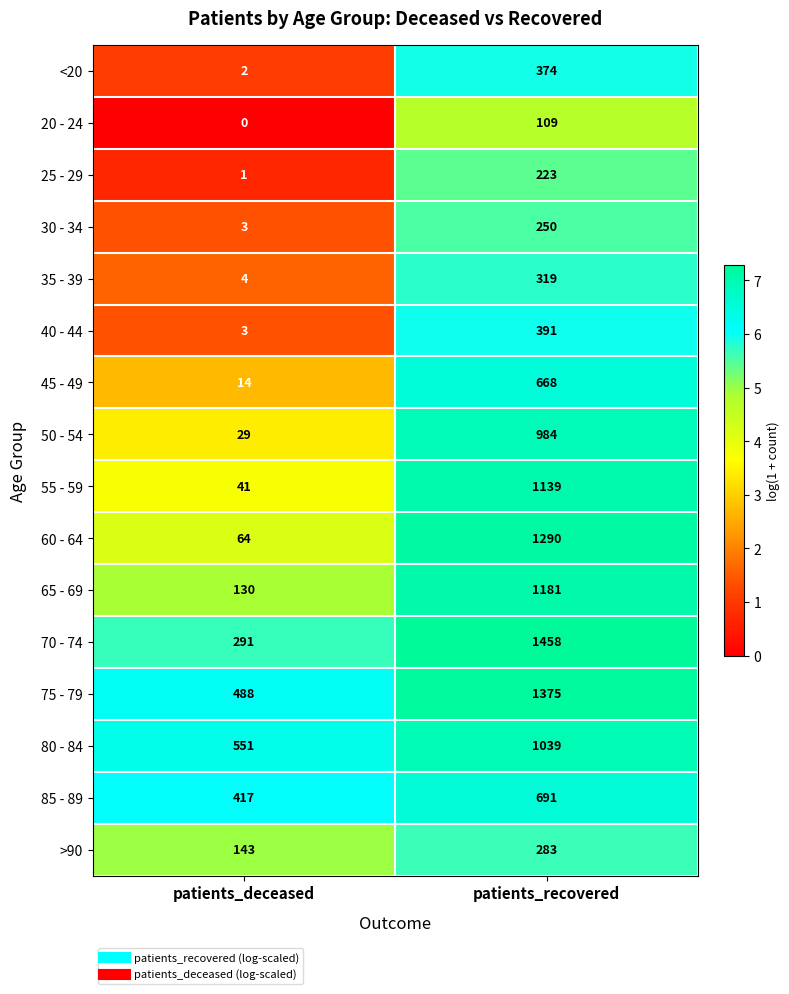

Where is 55 - 59 nearest to the value 590?

patients_deceased